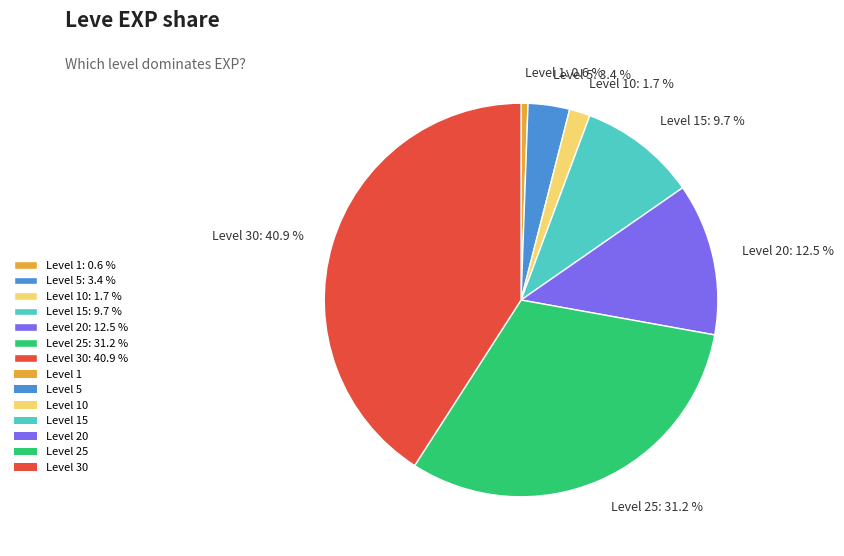

How many segments does this pie chart have?

7